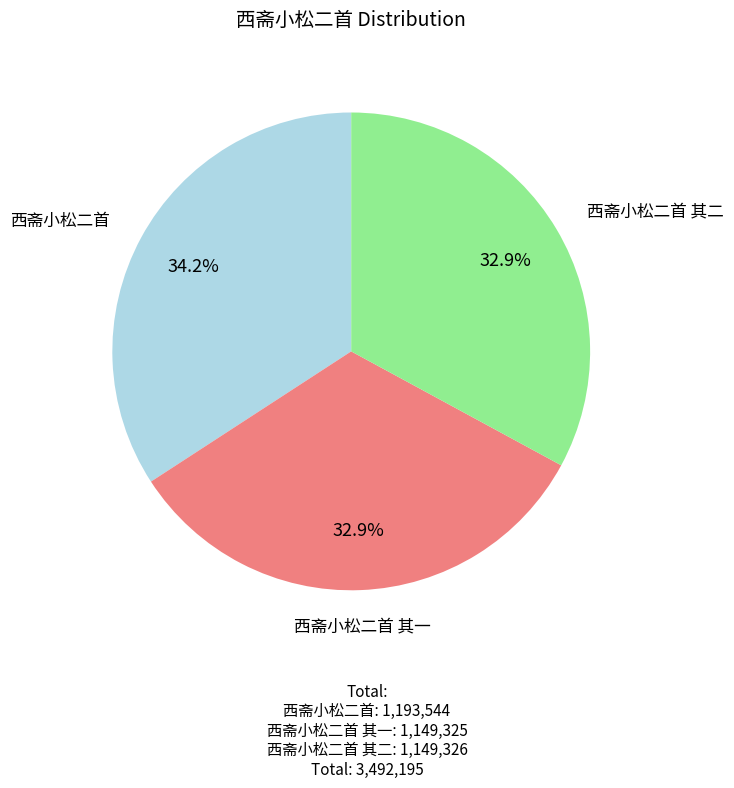

How many slices are in this pie chart?

3